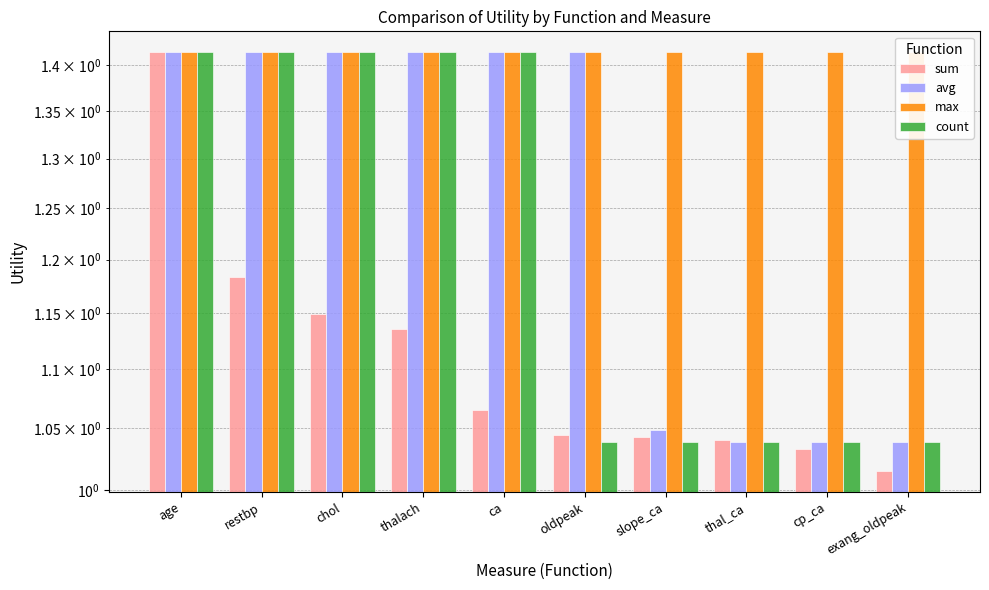

Reading left to right, transcribe all the data shown in this chart.

sum: 1.4	1.2	1.1	1.1	1.1	1.0	1.0	1.0	1.0	1.0
avg: 1.4	1.4	1.4	1.4	1.4	1.4	1.0	1.0	1.0	1.0
max: 1.4	1.4	1.4	1.4	1.4	1.4	1.4	1.4	1.4	1.4
count: 1.4	1.4	1.4	1.4	1.4	1.0	1.0	1.0	1.0	1.0